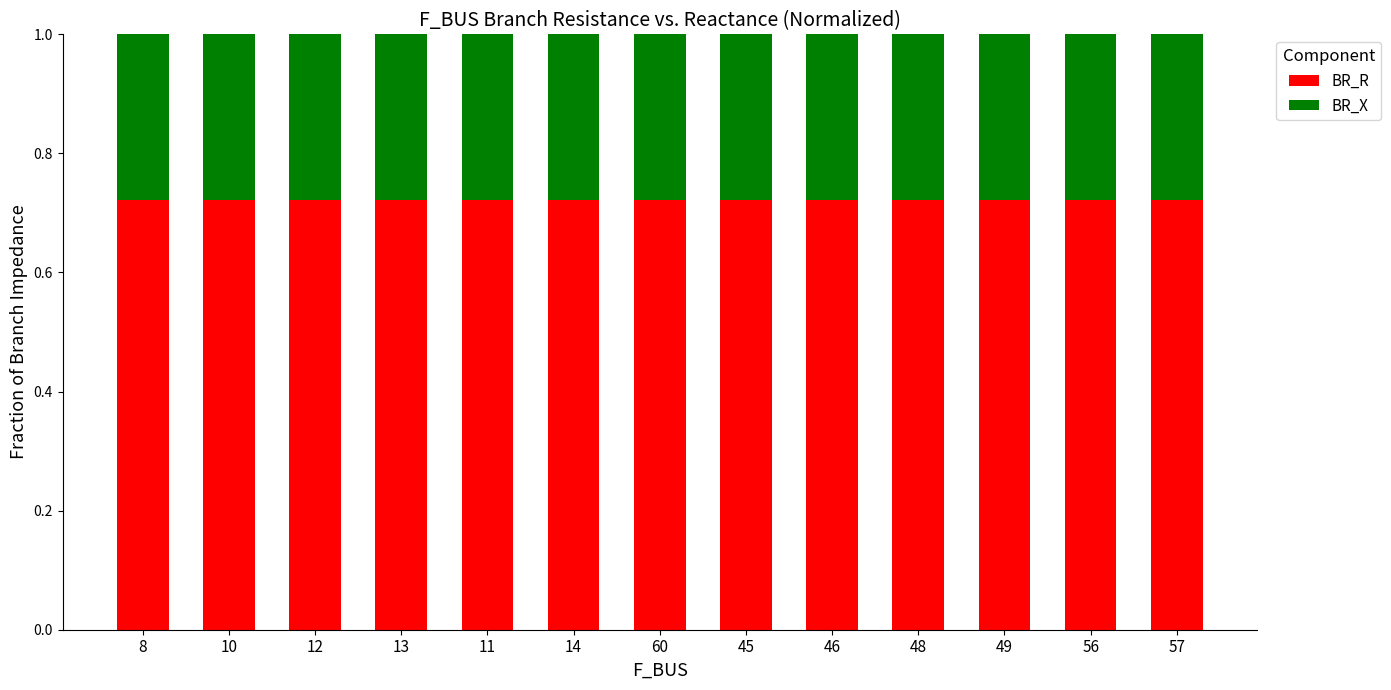

The BR_R series shows 1.1 at 14. True or false?

False